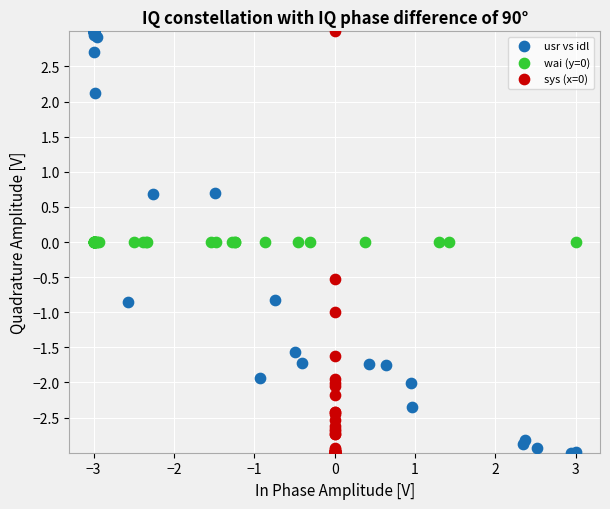

What are all the series names shown in the legend?

usr vs idl, wai (y=0), sys (x=0)